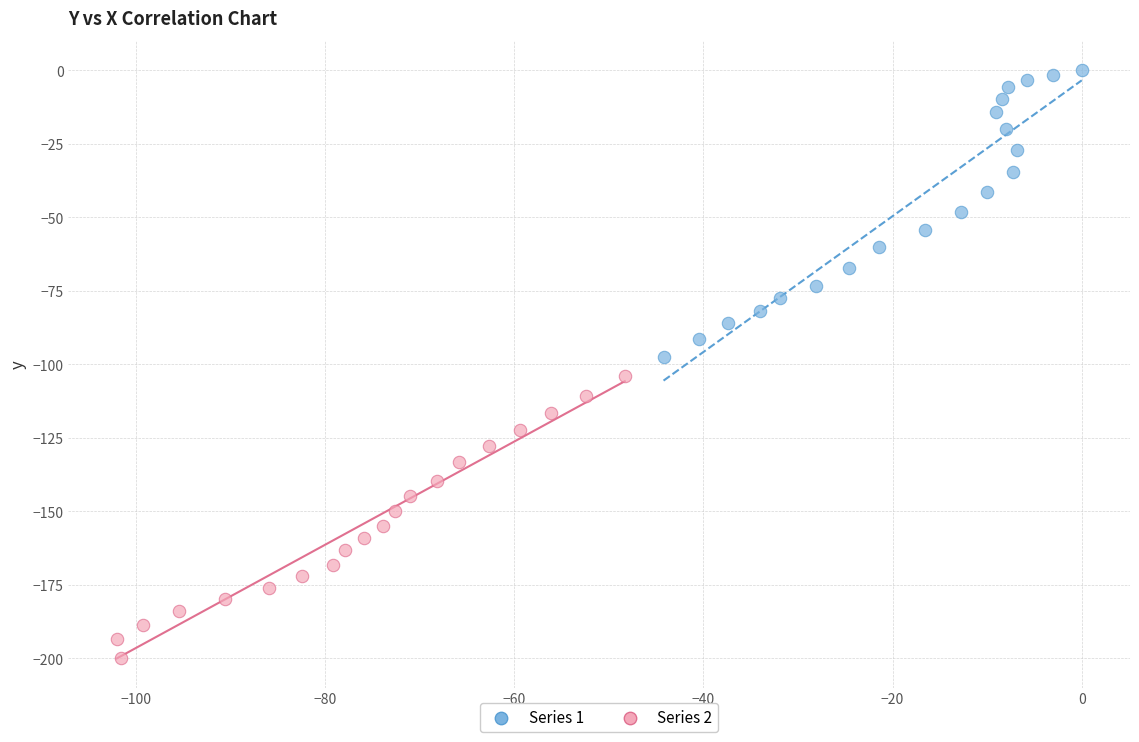

Which series contains the lowest Y value?

Series 2